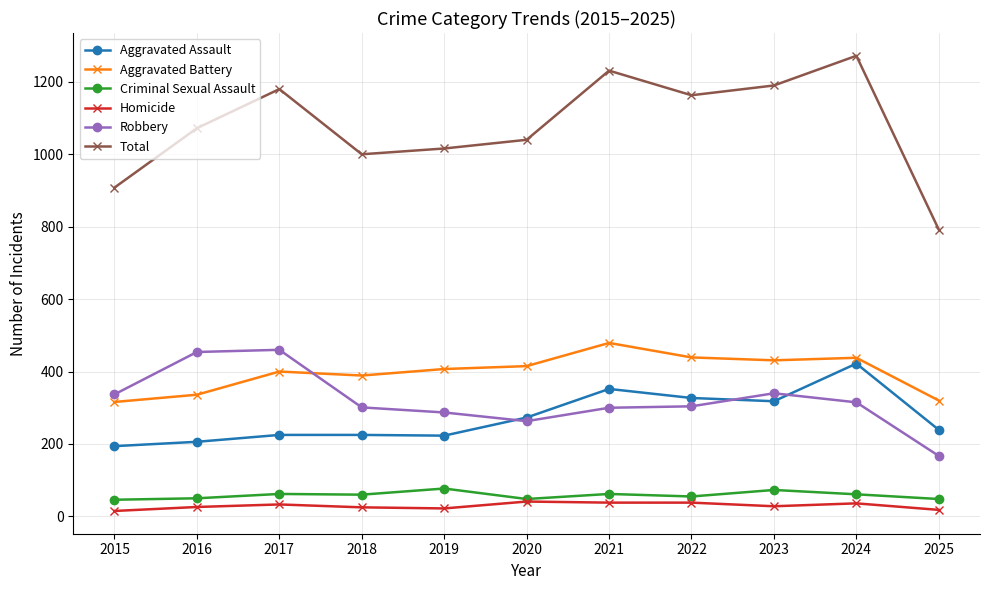

What is the highest value of the Criminal Sexual Assault series?

77